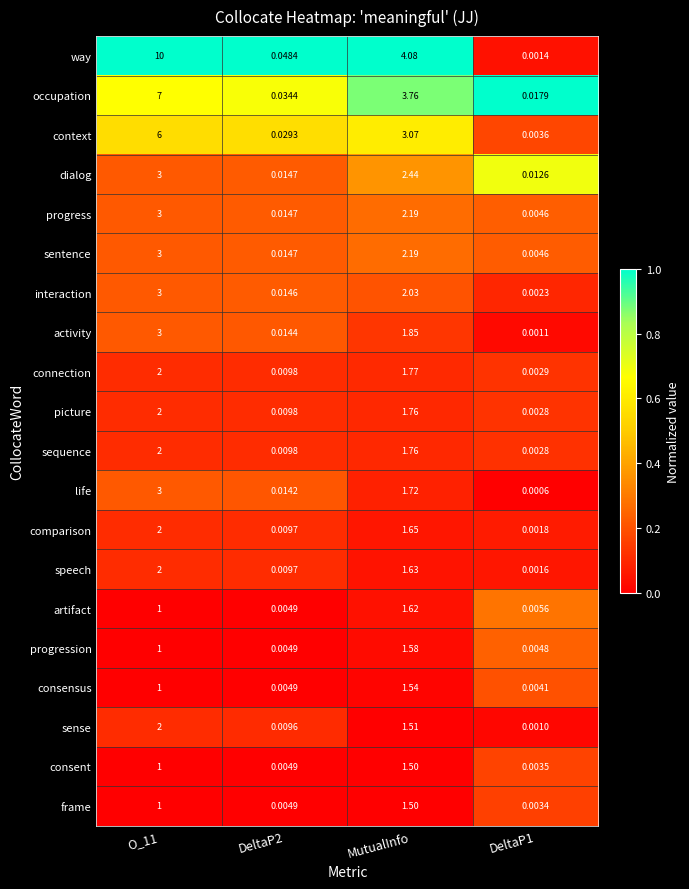

Which series has the widest spread of values?

way